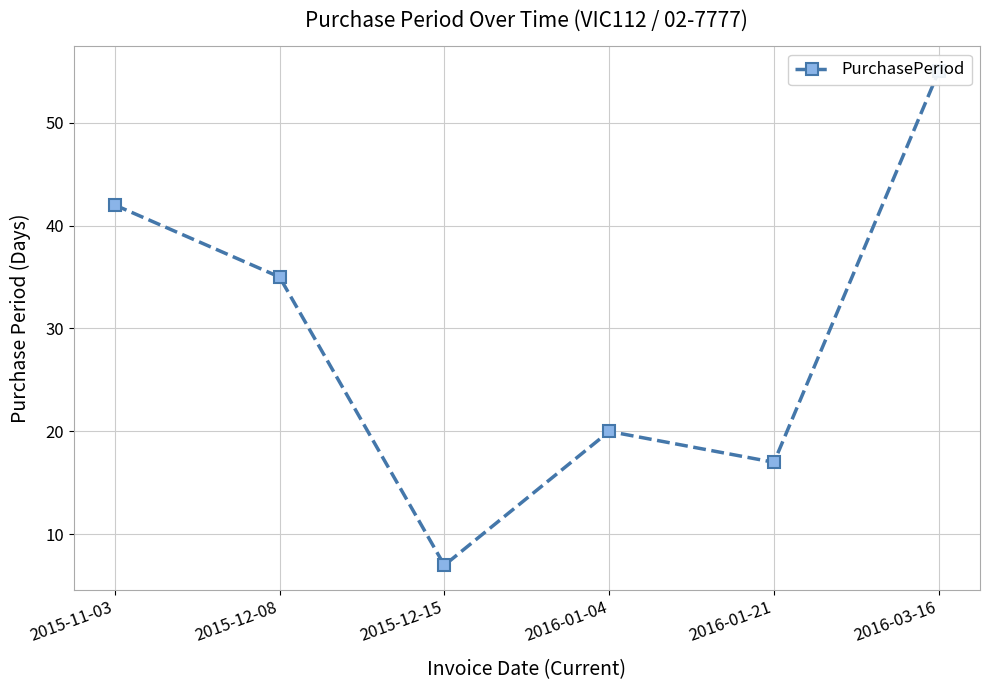

Which category has the highest value across all series?

2016-03-16